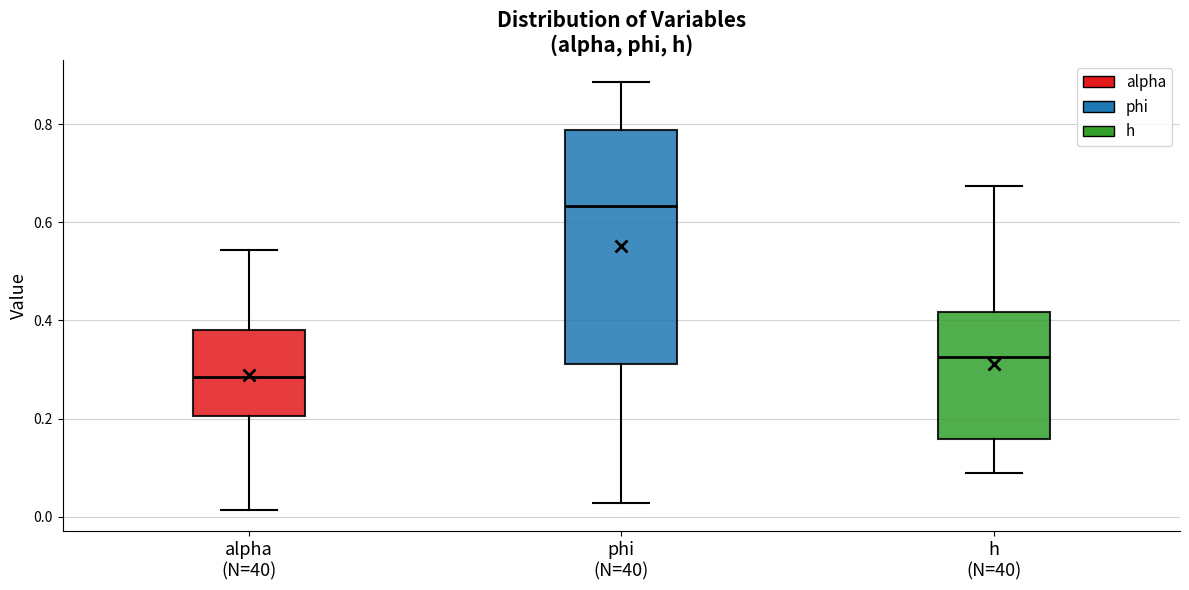

Which box has the lowest median line?

alpha (N=40)